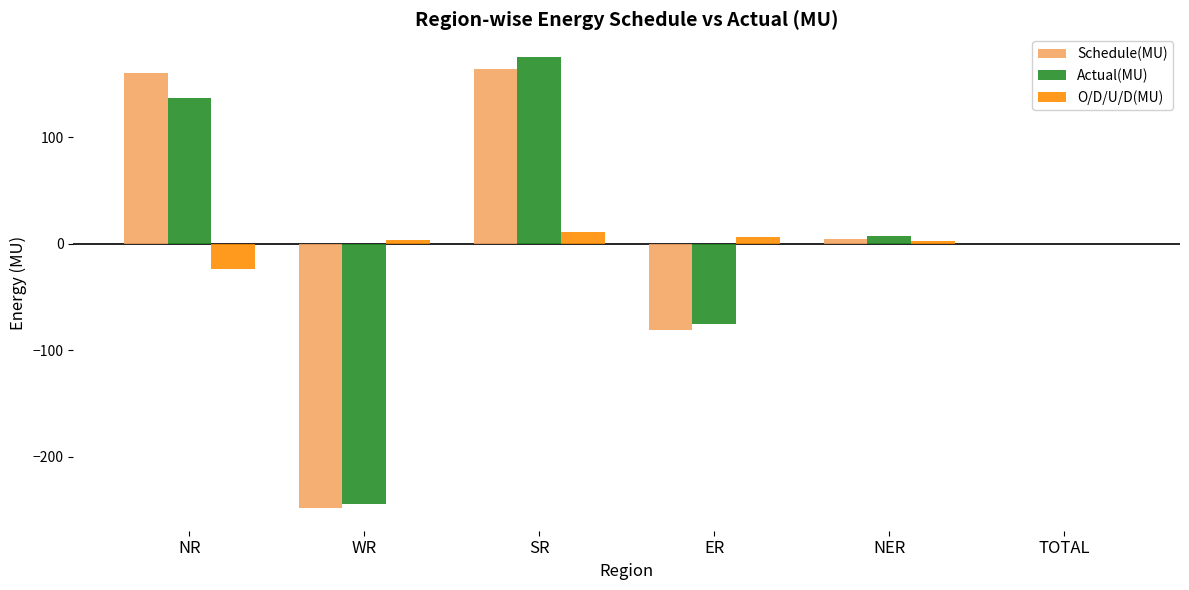

At which category is the sum across all series the highest?

SR